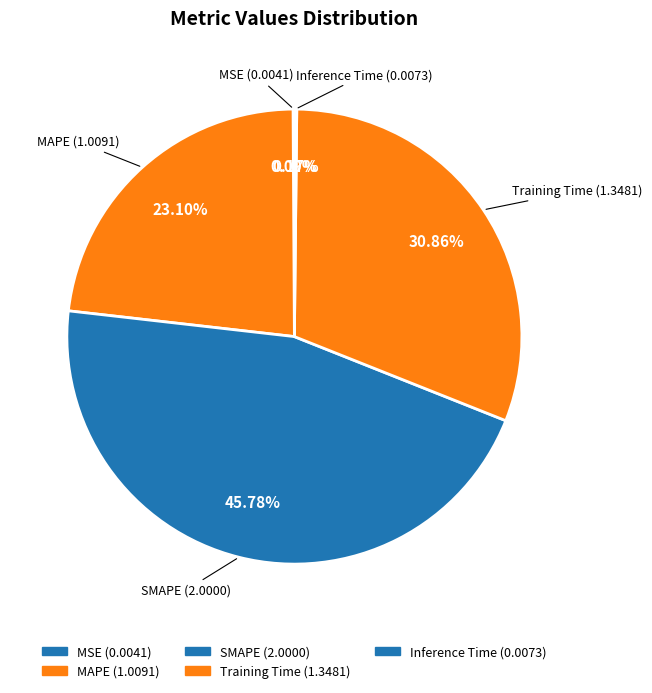

Rank the categories by value from lowest to highest.

MSE, Inference Time, MAPE, Training Time, SMAPE